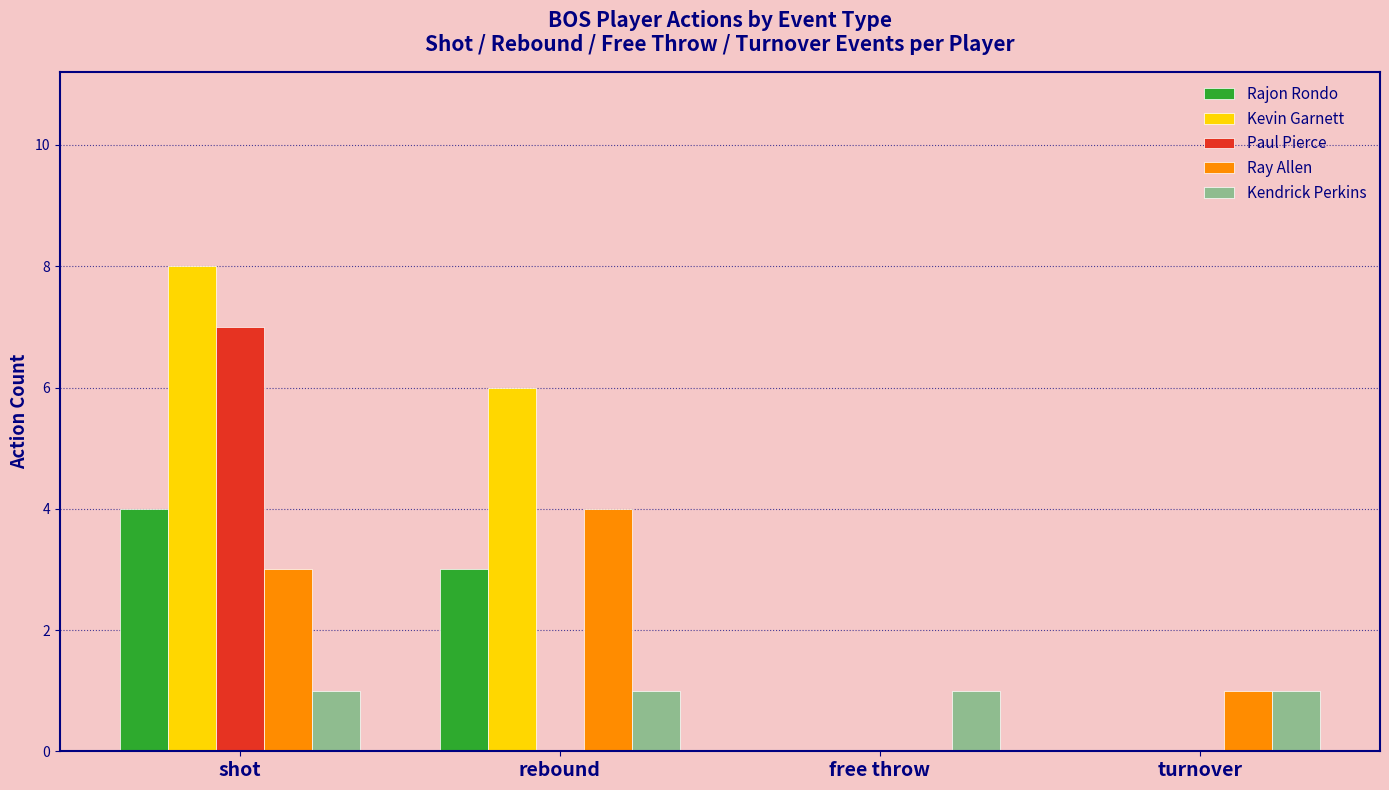

What is the sum of all Kendrick Perkins values?

4